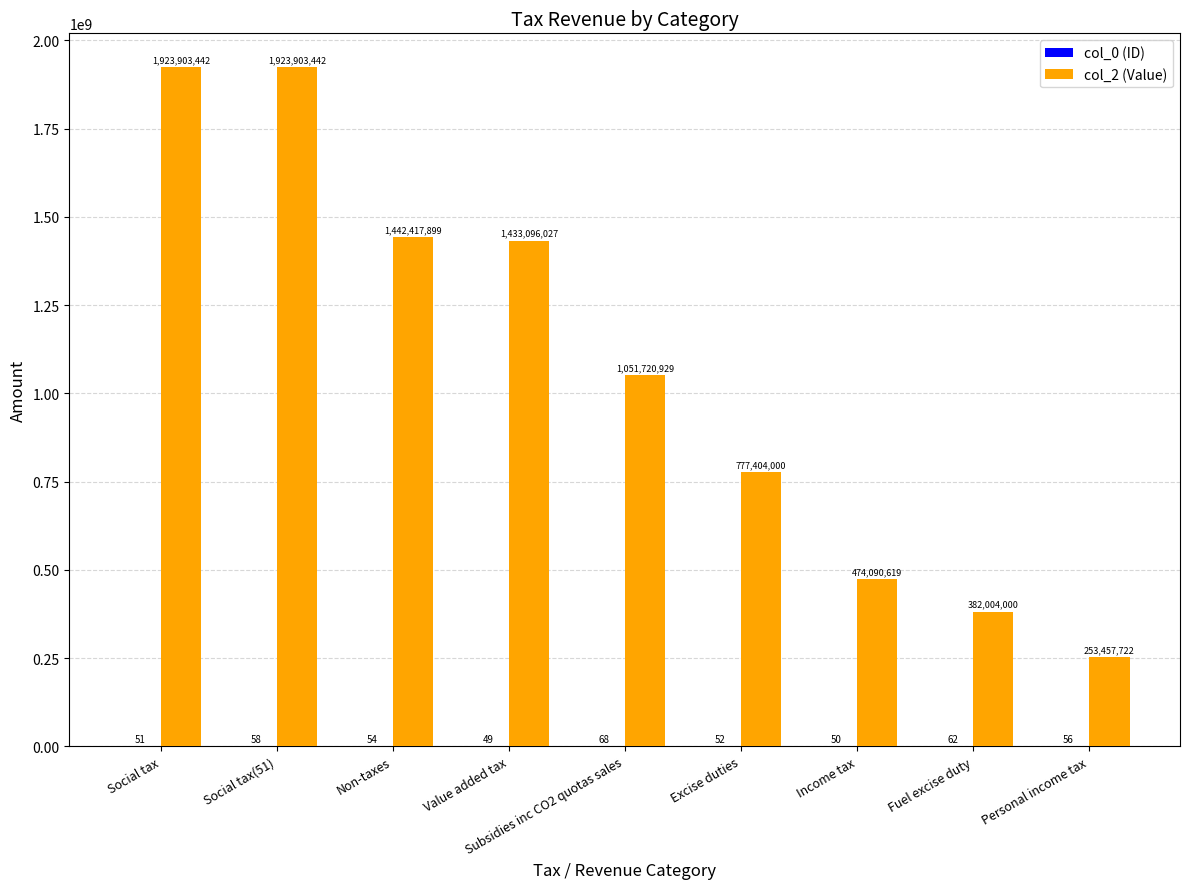

Does the chart contain stacked bars?

No